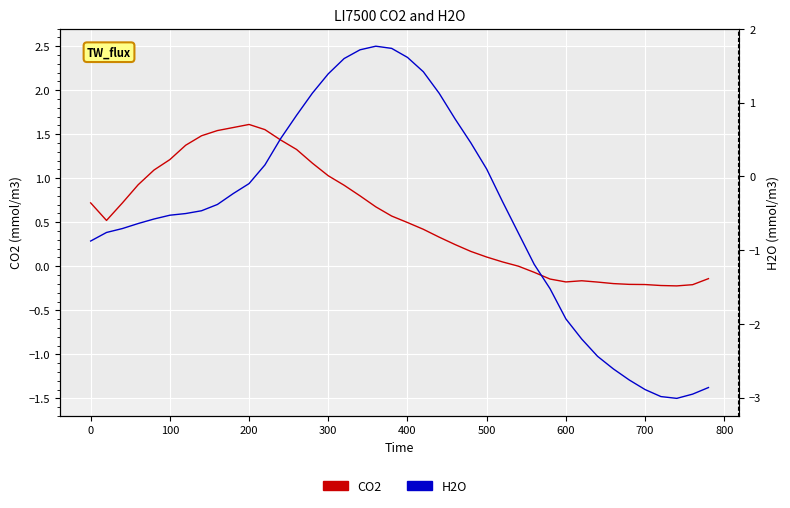

How many values in the CO2 series are below 0?

12